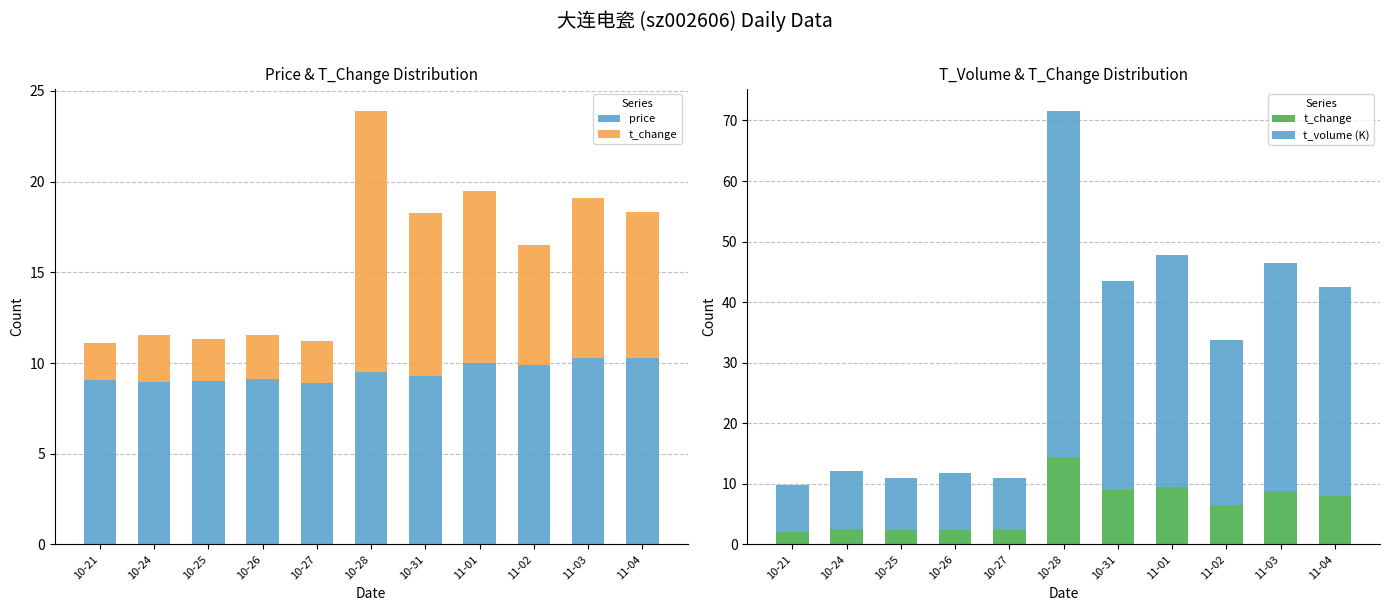

Between 10-25 and 11-01, which series saw the biggest shift?

t_volume (K)